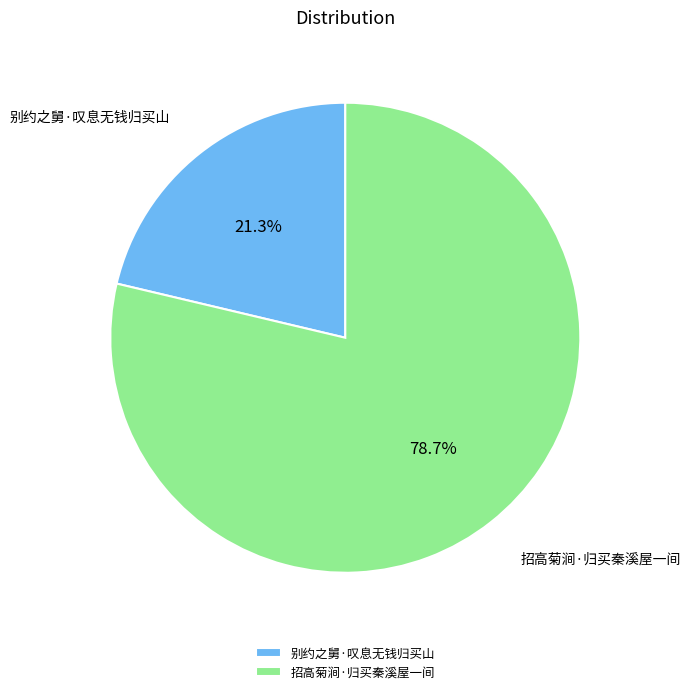

What is the total percentage of 别约之舅·叹息无钱归买山 and 招高菊涧·归买秦溪屋一间?

100.0%